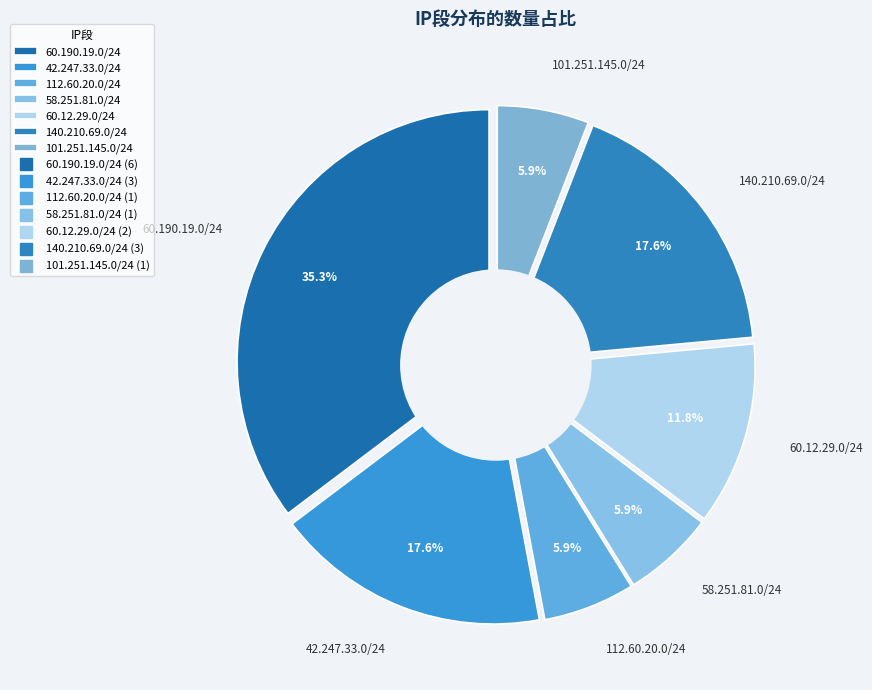

What portion of the pie excludes 60.190.19.0/24?

64.7%